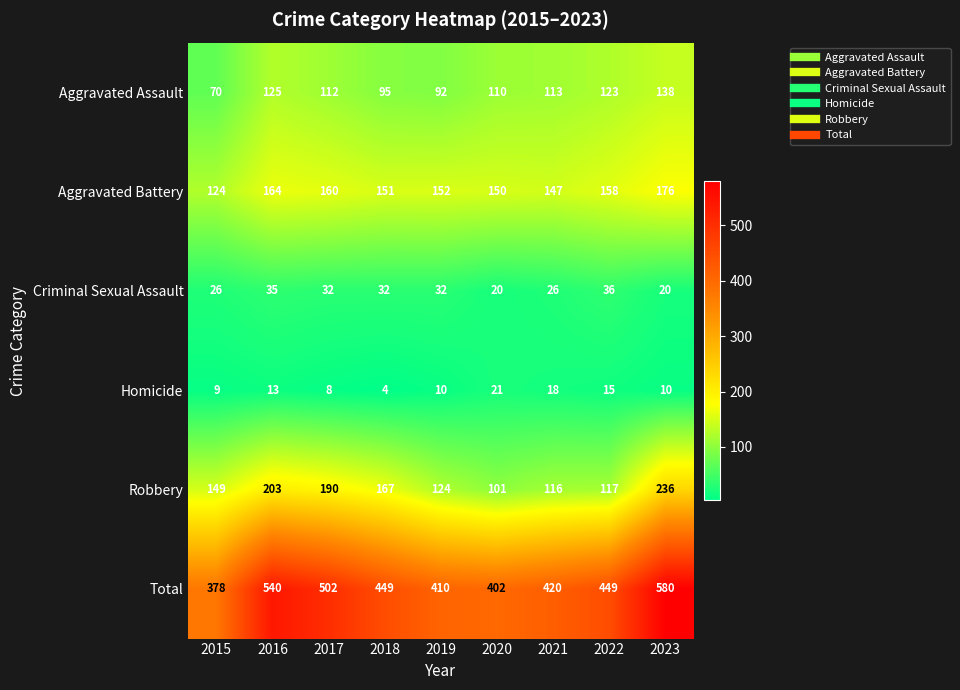

What is the sum of the Criminal Sexual Assault values at 2019 and 2017?

64